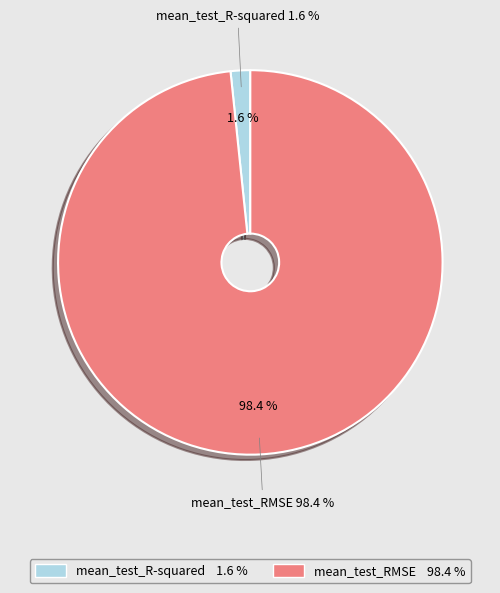

To the nearest percent, what percentage of the pie is mean_test_RMSE?

98%